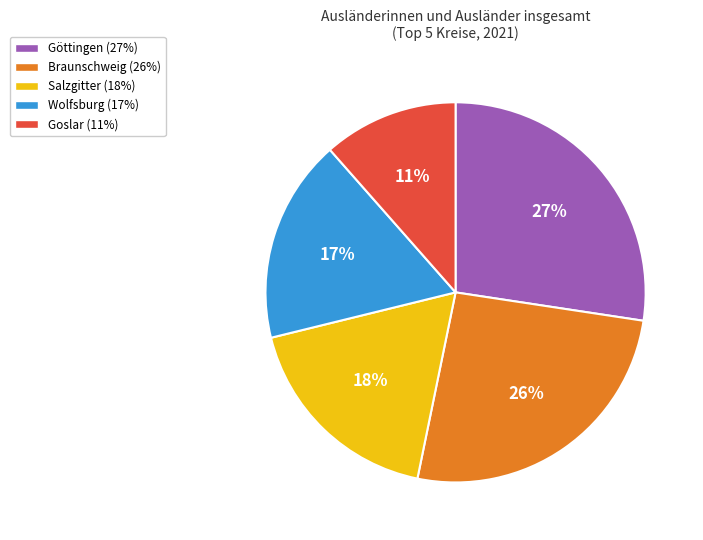

To the nearest percent, what is the difference between the largest and smallest slice percentages?

16%